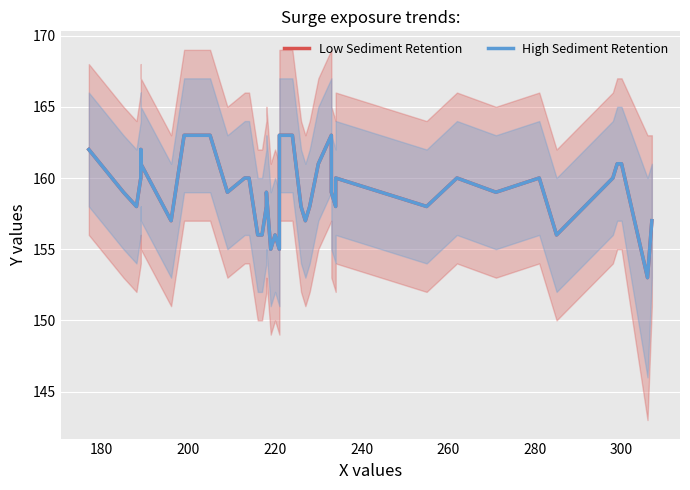

True or false: Low Sediment Retention and High Sediment Retention cross at least once.

False